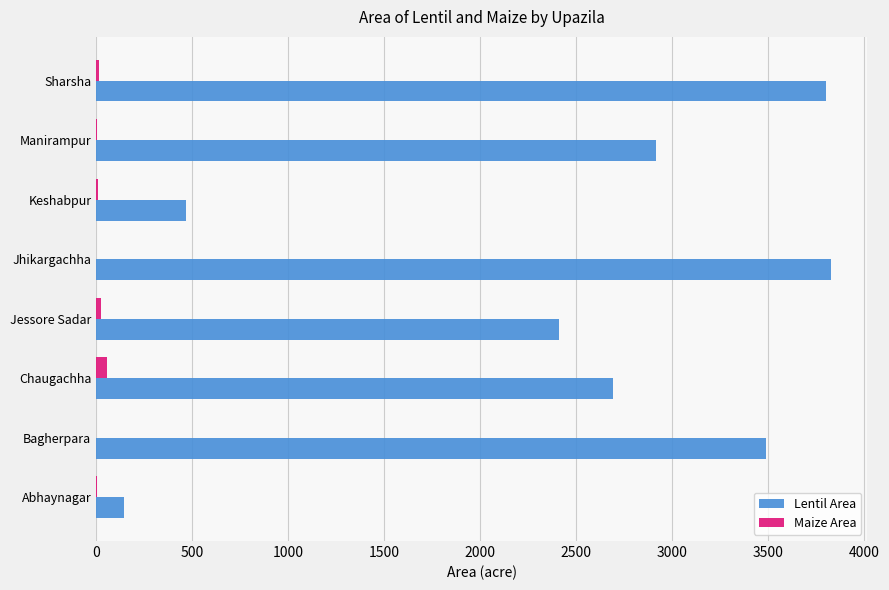

The value of Lentil Area at Jhikargachha is 3825. True or false?

True